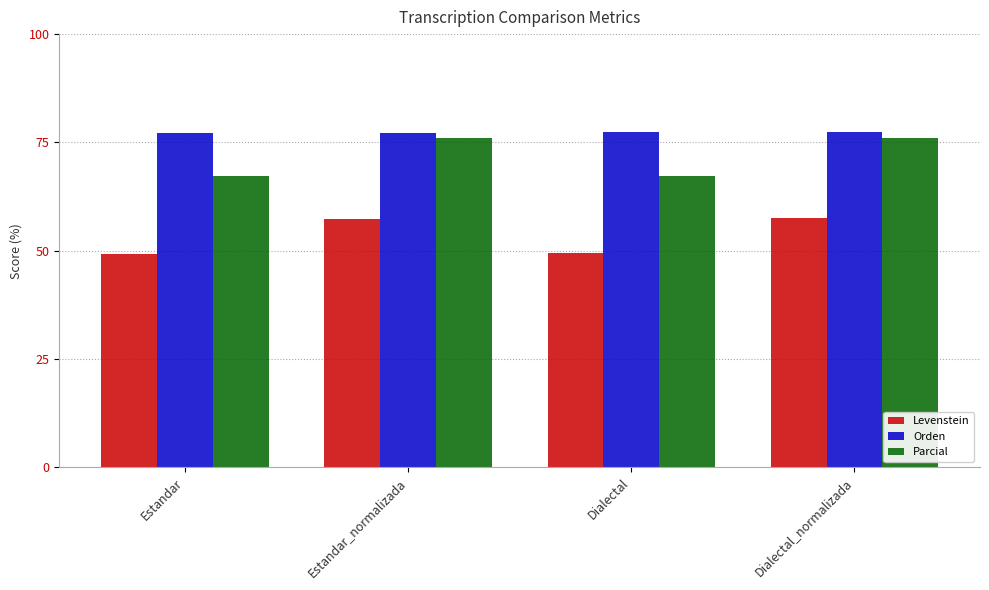

What is the difference between the highest and lowest values at Estandar_normalizada?

19.8